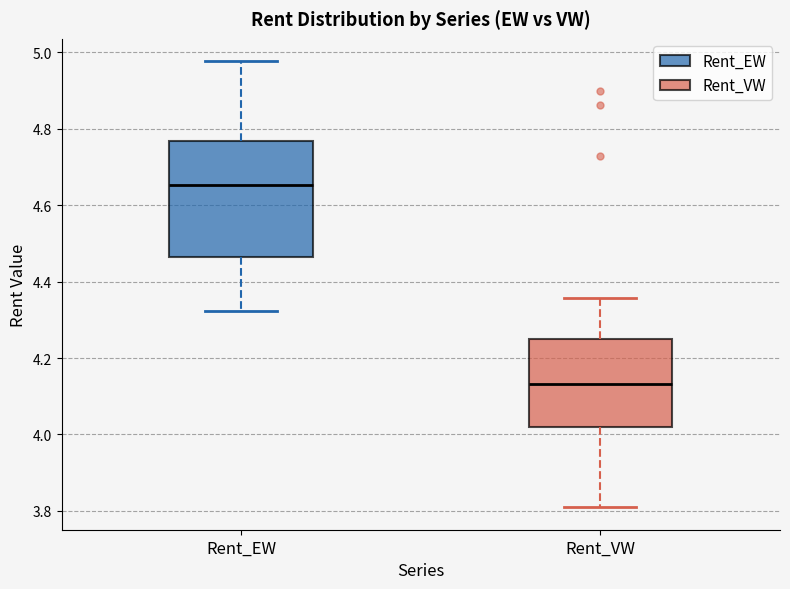

Reading left to right, transcribe this box plot: for each box, give where its median line is, the range the box spans, and where its two whiskers end, as read against the y-axis. The values are not printed on the chart, so give them approximately, as read against the axis.

Rent_EW: median 4.66, box 4.46 to 4.76, whiskers 4.32 to 4.98
Rent_VW: median 4.14, box 4.02 to 4.24, whiskers 3.80 to 4.36